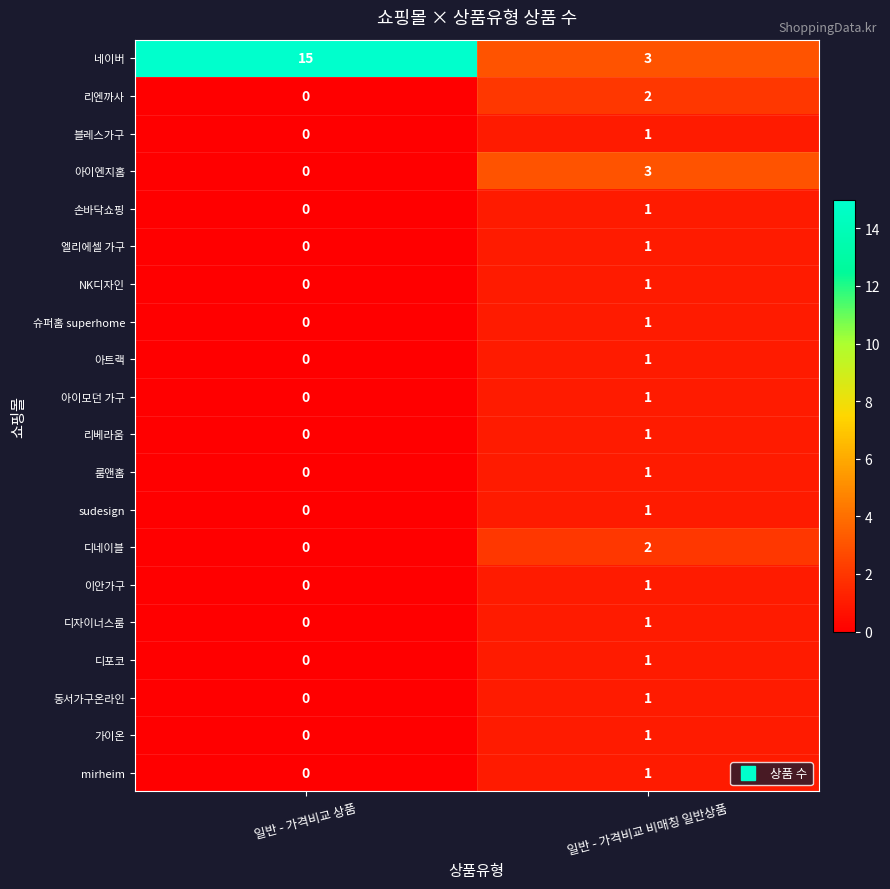

How many categories are shown in the chart?

2